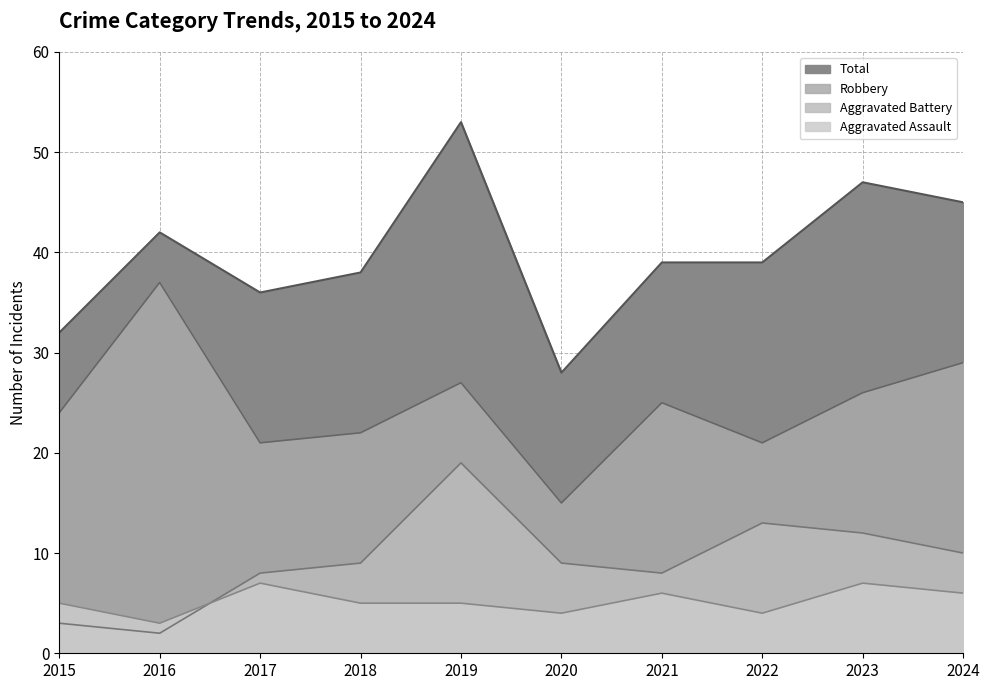

True or false: Robbery has more than 0 points higher than both neighbors.

True